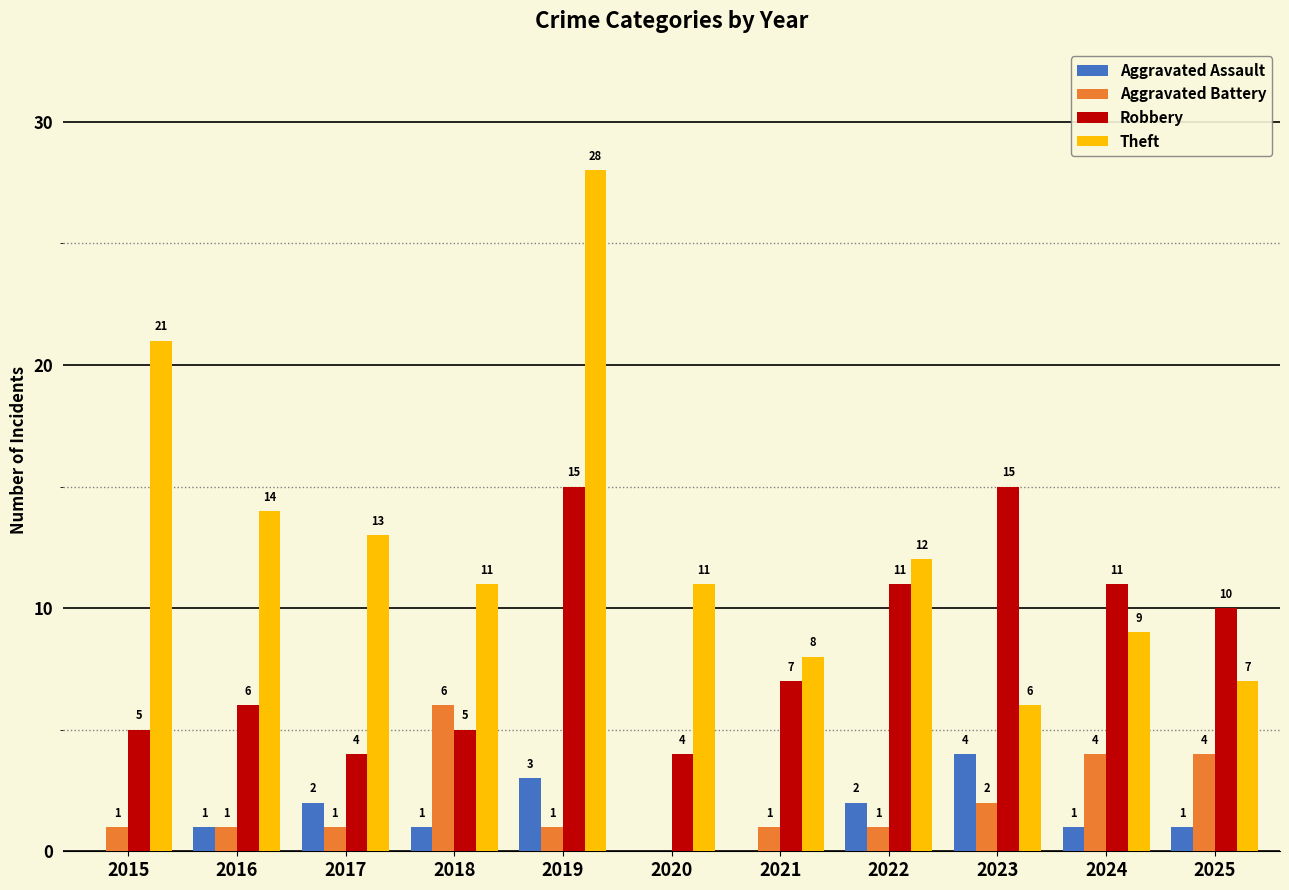

What is the difference between the Aggravated Battery values at 2018 and 2021?

5